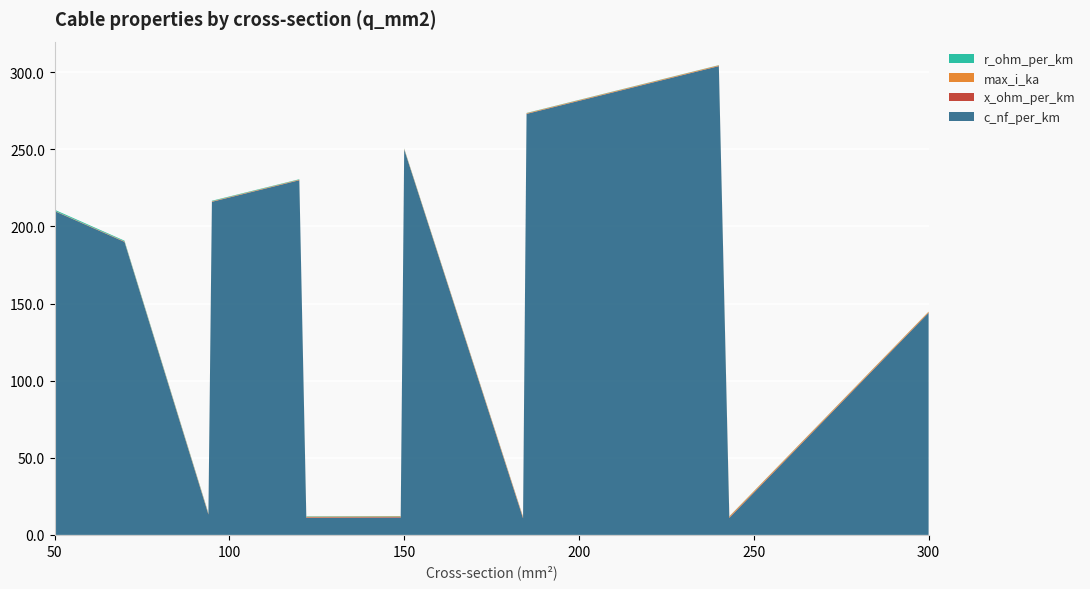

Reading left to right, extract all data points from this chart.

c_nf_per_km: 210.0	190.0	13.2	216.0	230.0	11.1	11.2	250.0	10.8	273.0	304.0	11.0	144.0
x_ohm_per_km: 0.1	0.1	0.3	0.1	0.1	0.3	0.3	0.1	0.3	0.1	0.1	0.3	0.1
max_i_ka: 0.1	0.2	0.3	0.2	0.3	0.4	0.5	0.3	0.5	0.4	0.4	0.6	0.6
r_ohm_per_km: 0.6	0.4	0.3	0.3	0.3	0.2	0.2	0.2	0.2	0.2	0.1	0.1	0.1